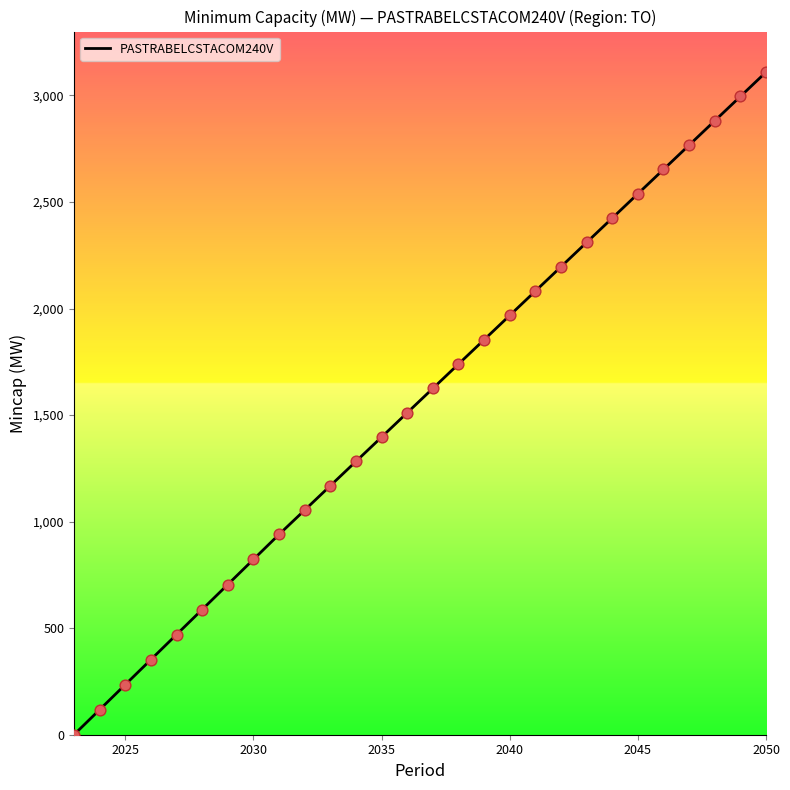

What is the difference between the maximum and minimum values?

3109.5